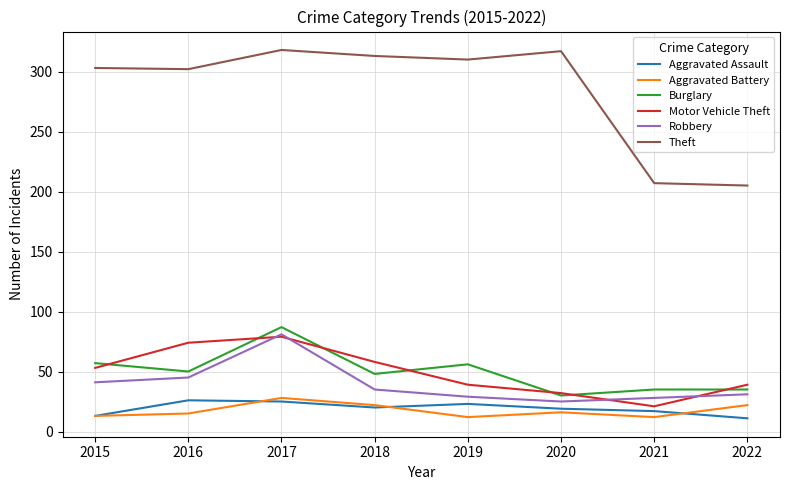

True or false: Robbery and Theft intersect in this chart.

False